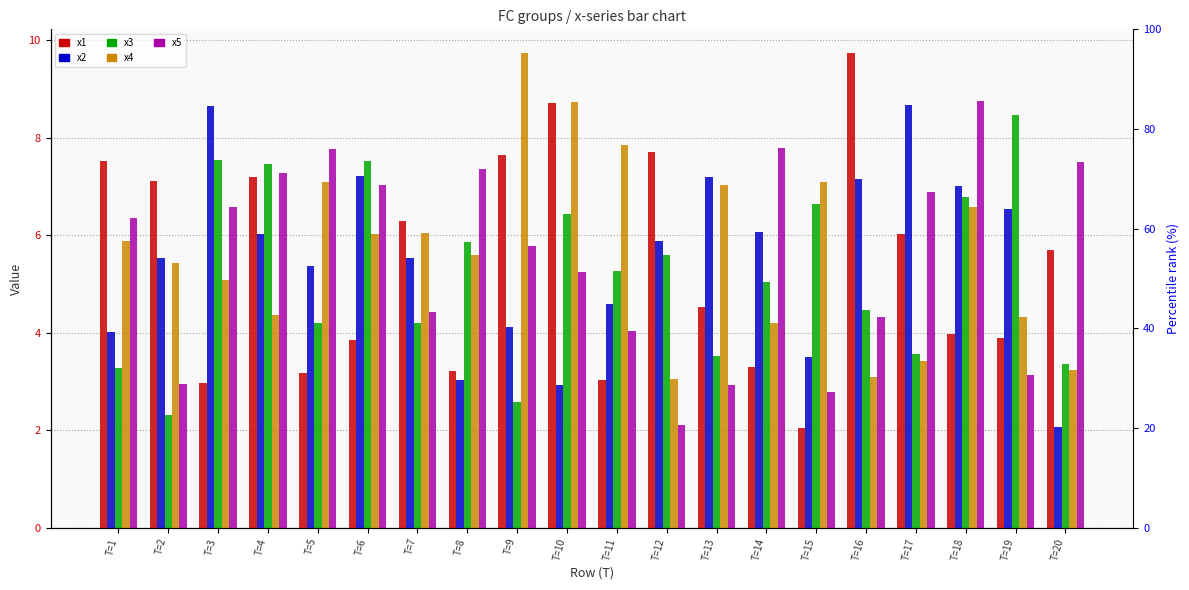

The value of x4 at T=6 is 6.0. True or false?

True